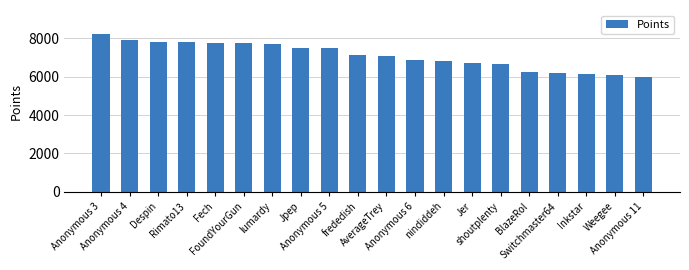

What is the difference between the values at Anonymous 11 and Despin?

1802